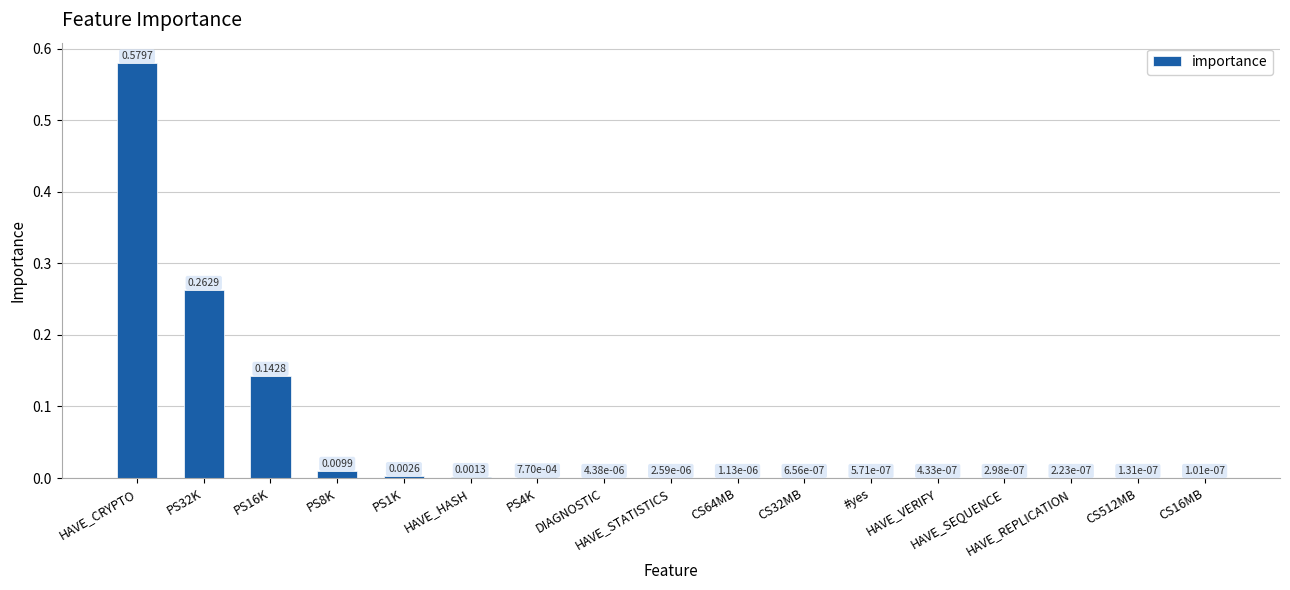

At which category does the chart reach its peak across all series?

HAVE_CRYPTO